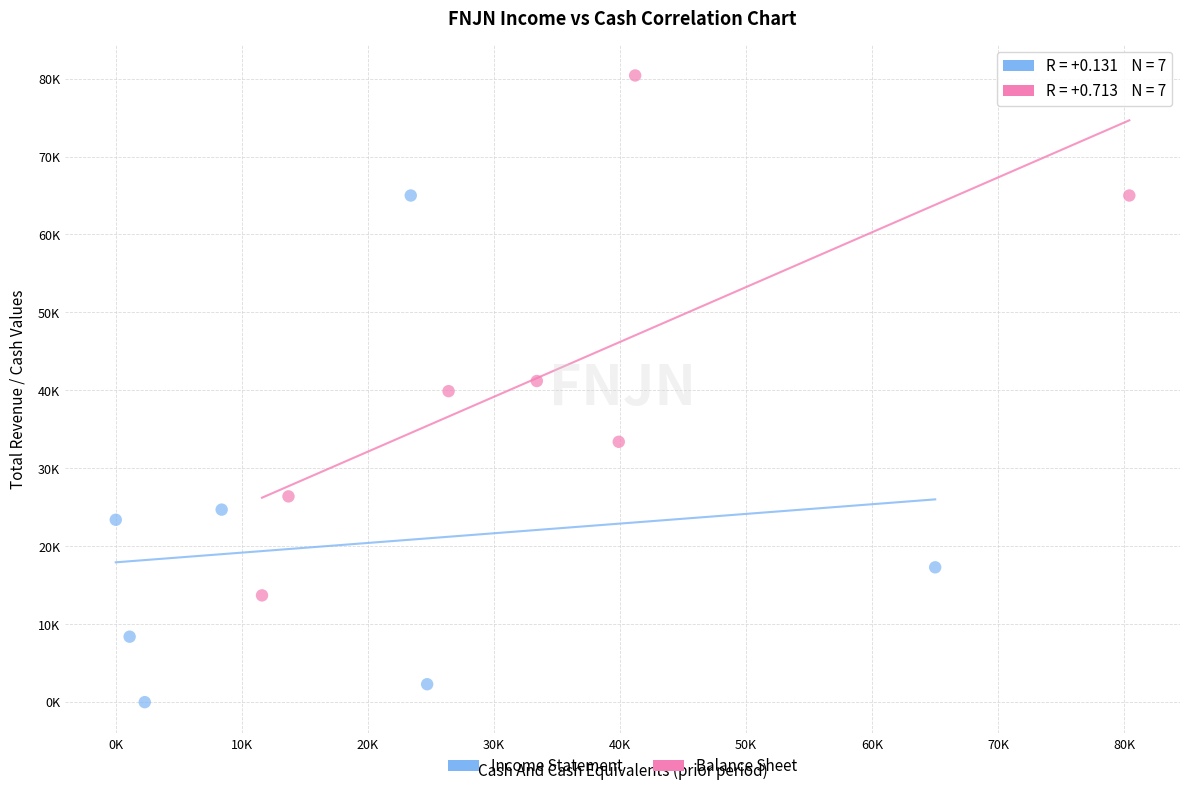

Which series has the largest Y range (max minus min)?

Balance Sheet